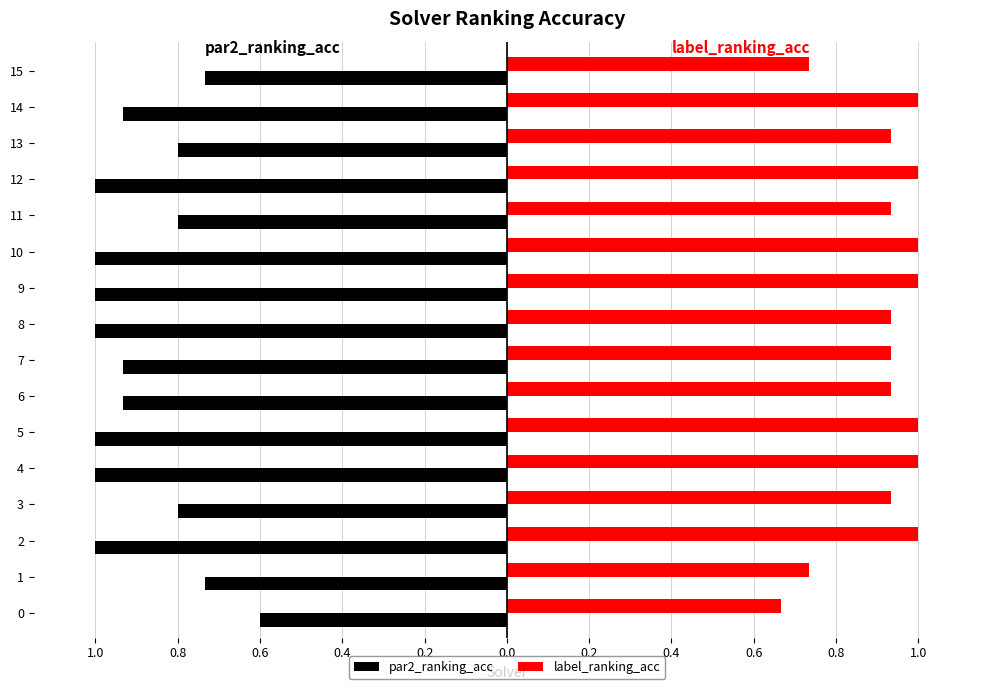

What are all the series names shown in the legend?

par2_ranking_acc, label_ranking_acc